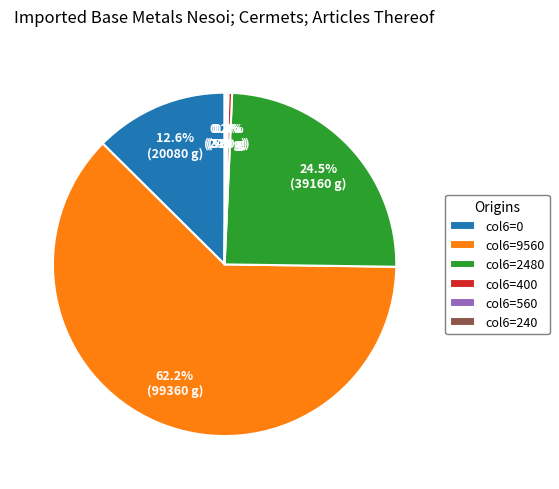

What is the largest slice in the pie chart?

col6=9560